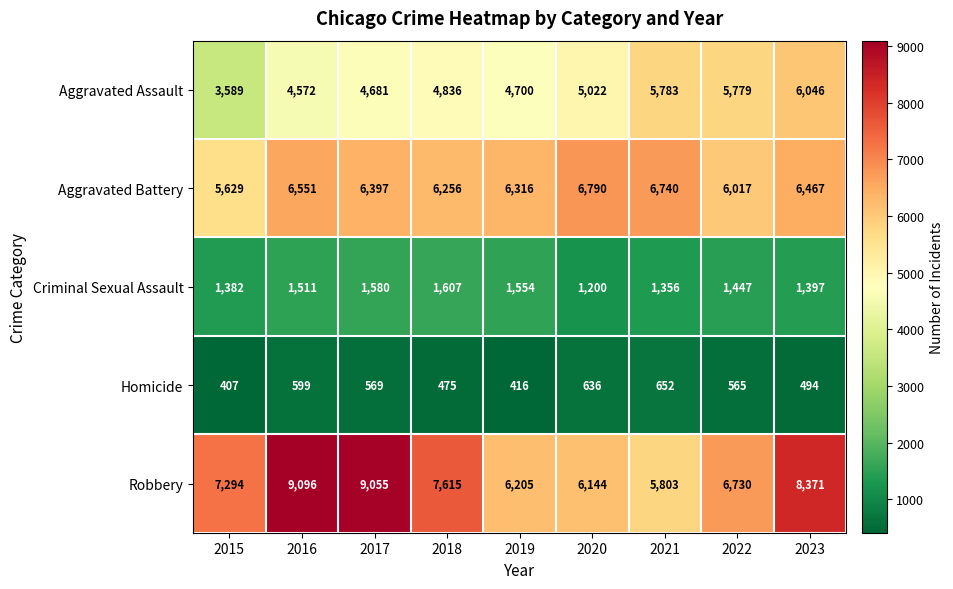

What is the minimum value shown in the chart?

407